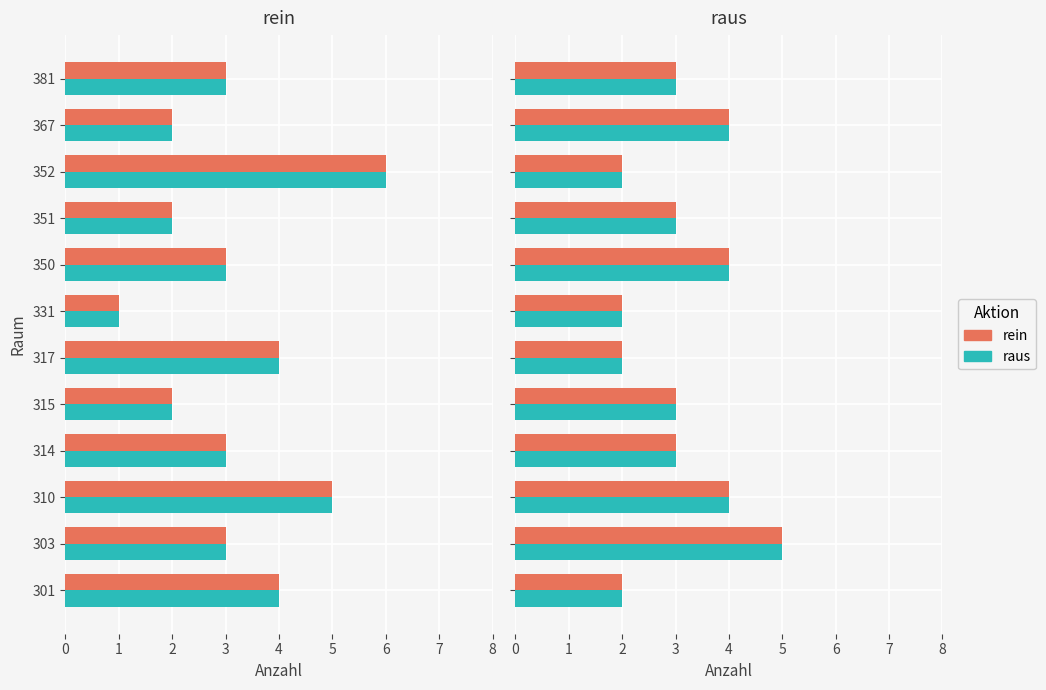

True or false: raus has a value of 2 at 367.

False